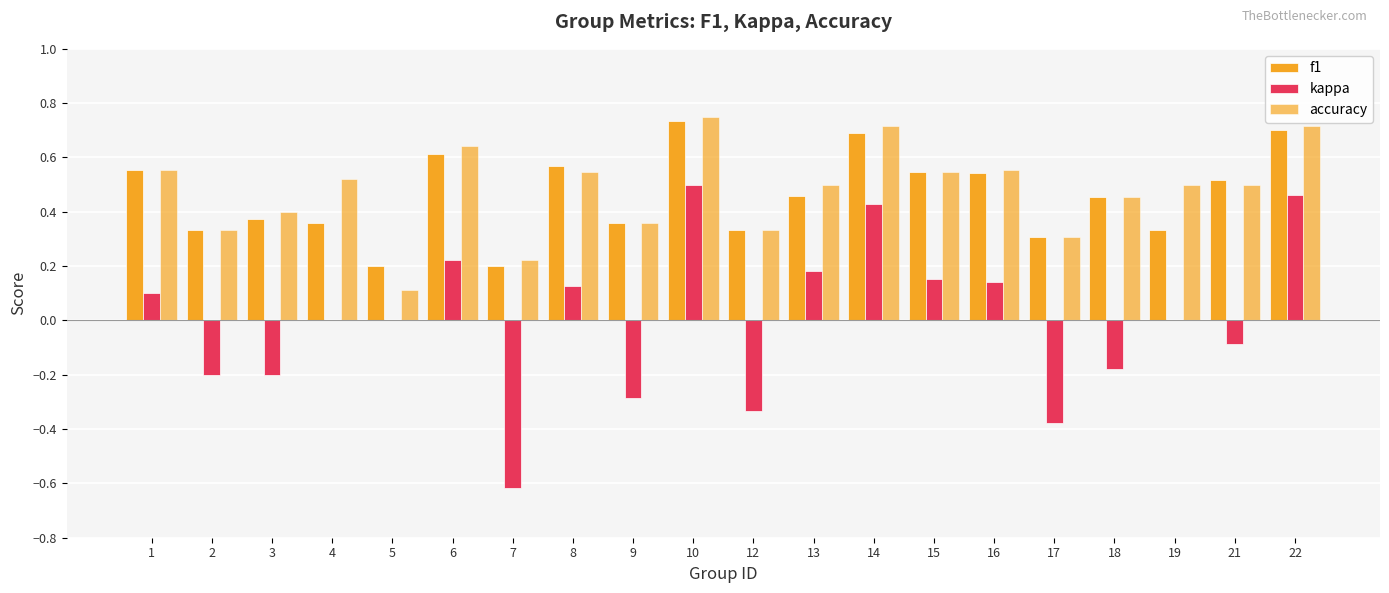

Count the number of categories in the chart.

20